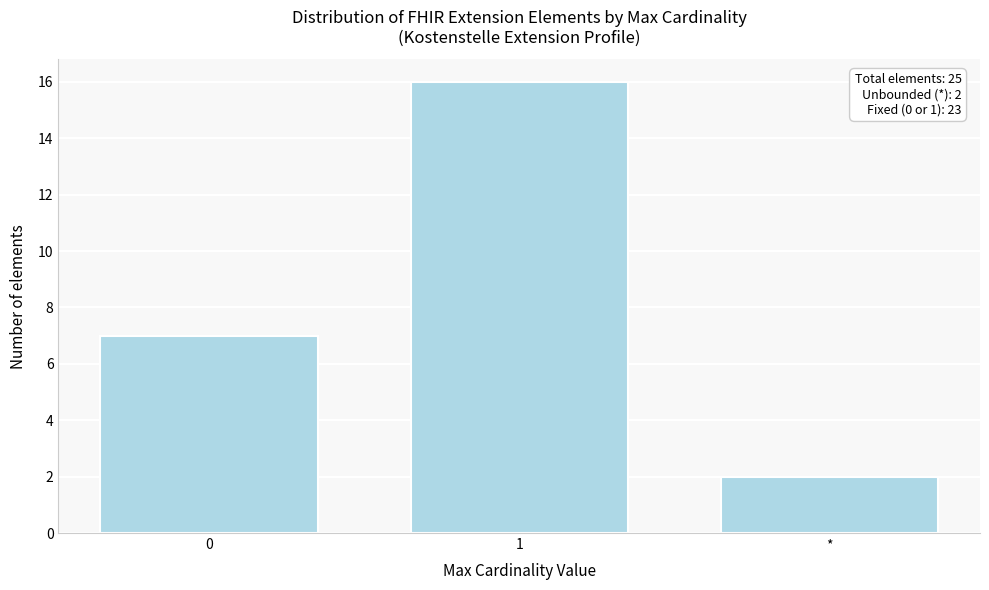

Reading left to right, what are all the values shown in this chart?

7	16	2